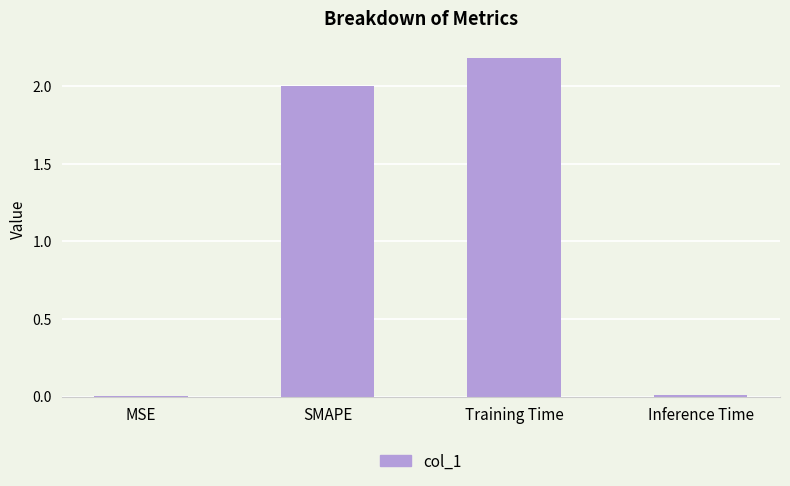

Count the number of data series in this chart.

1